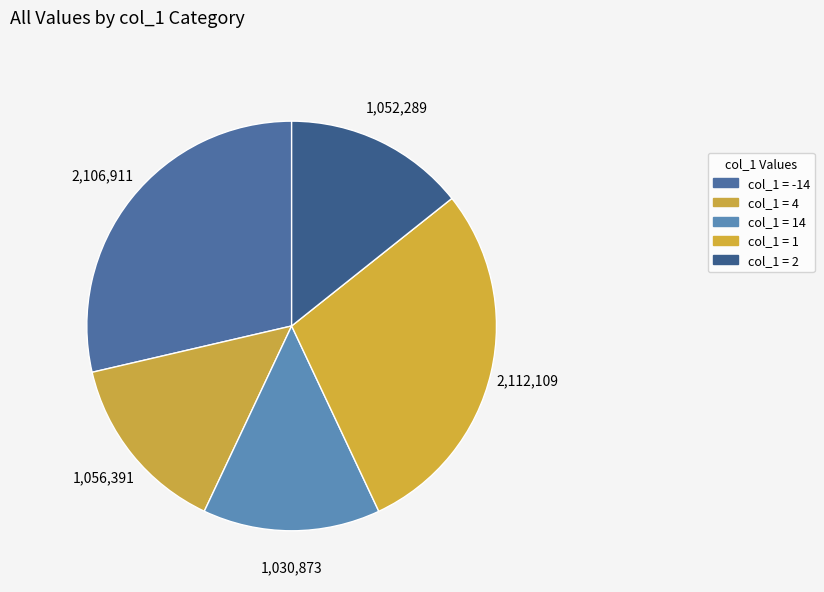

How many segments does this pie chart have?

5